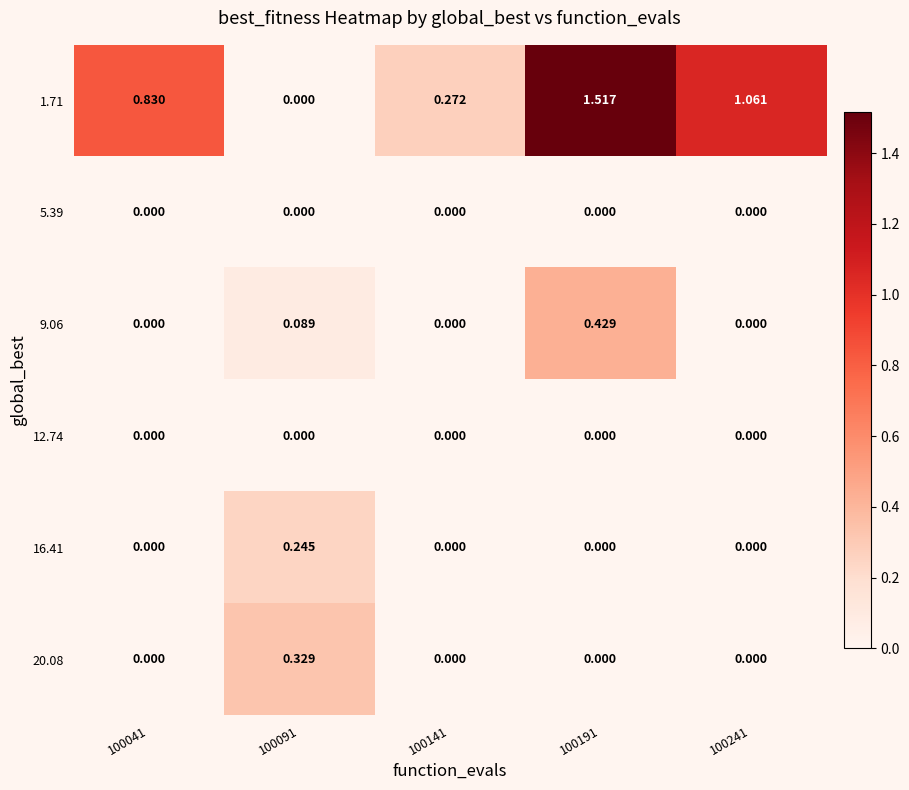

Is the value of 20.08 at 100041 greater than the value of 1.71 at 100191?

No